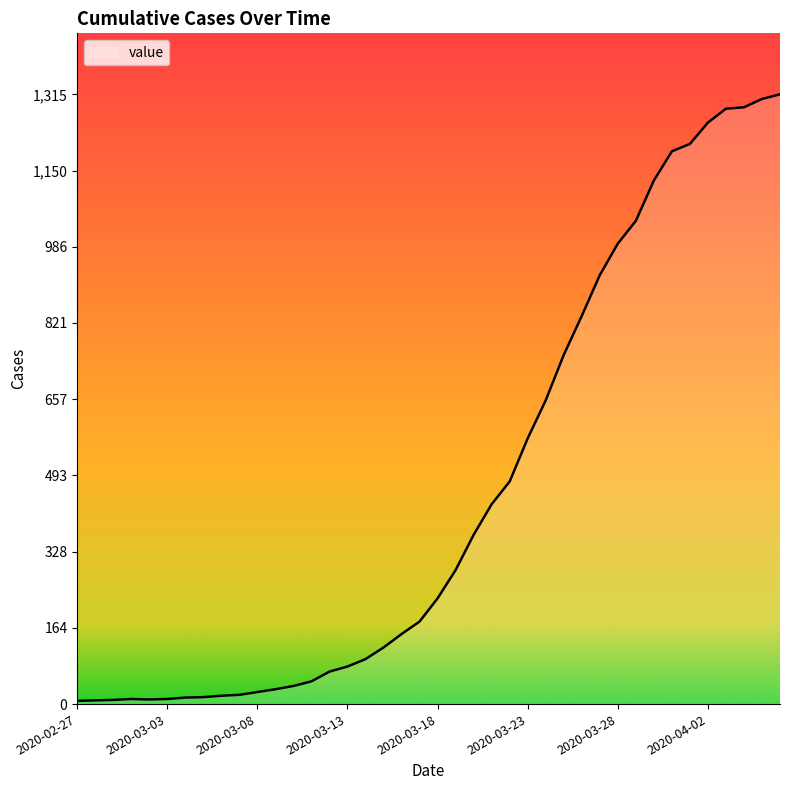

What is the difference between the maximum and minimum values?

1308